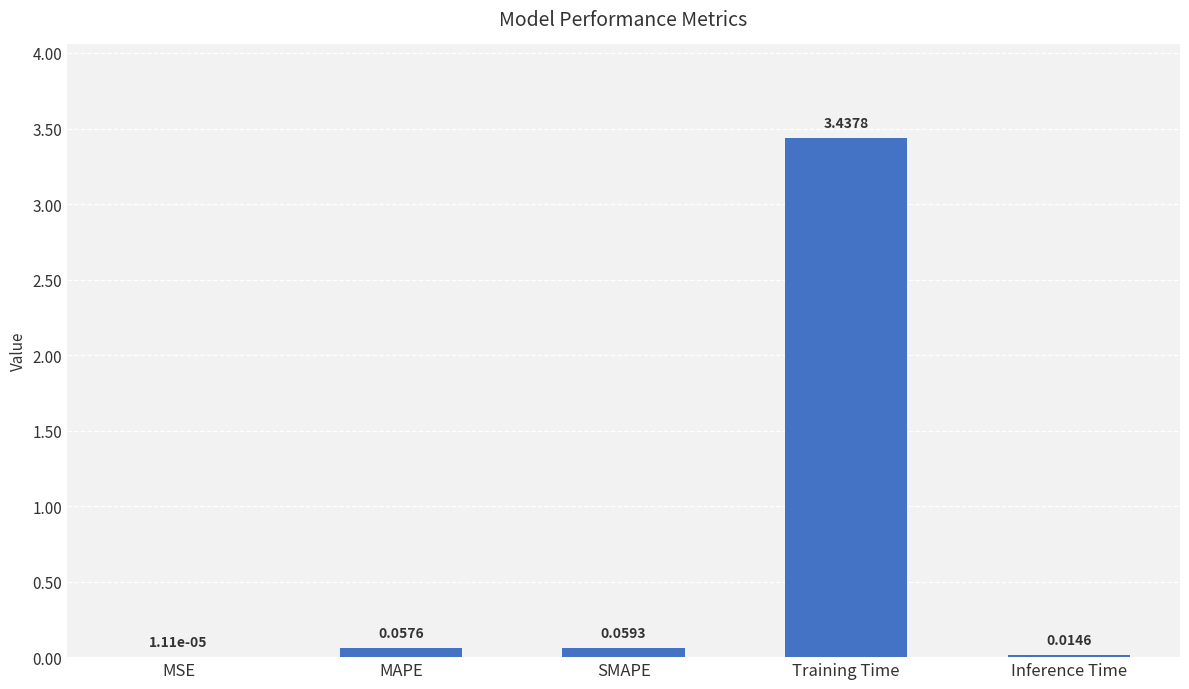

Between SMAPE and MAPE, which is larger?

SMAPE